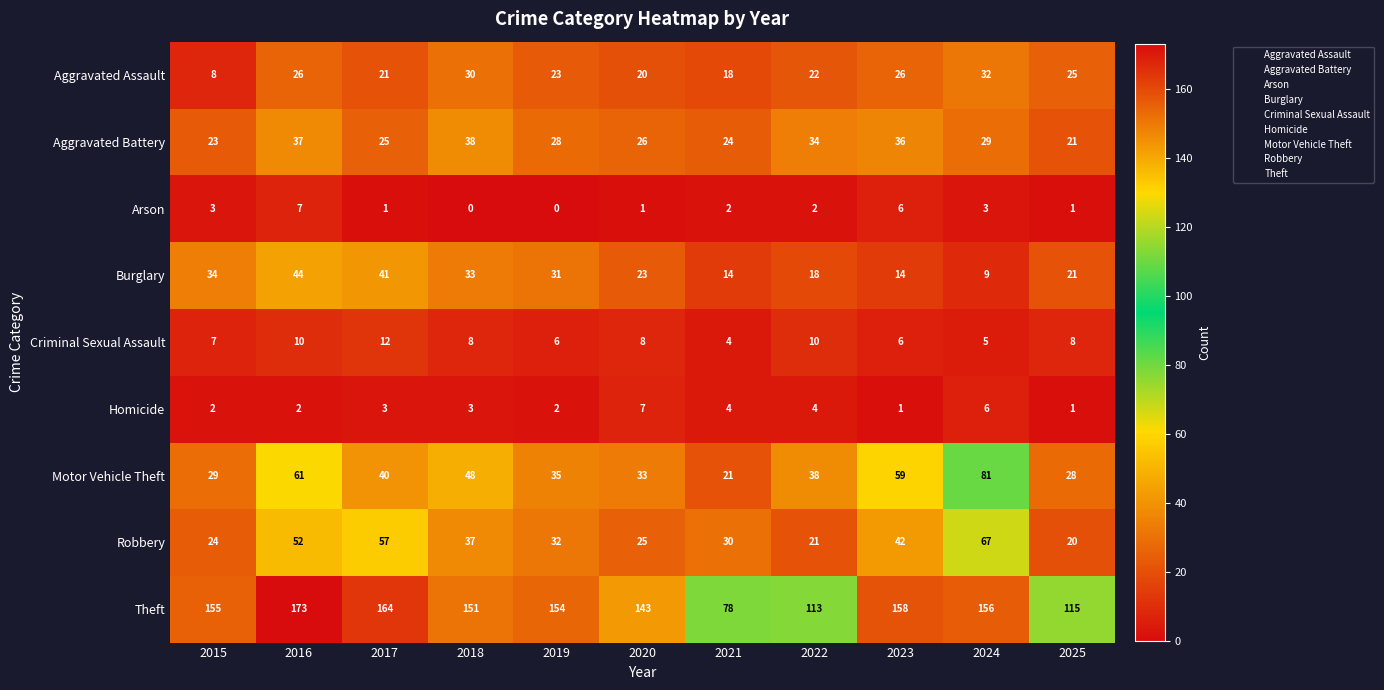

What is the sum of all Robbery values?

407